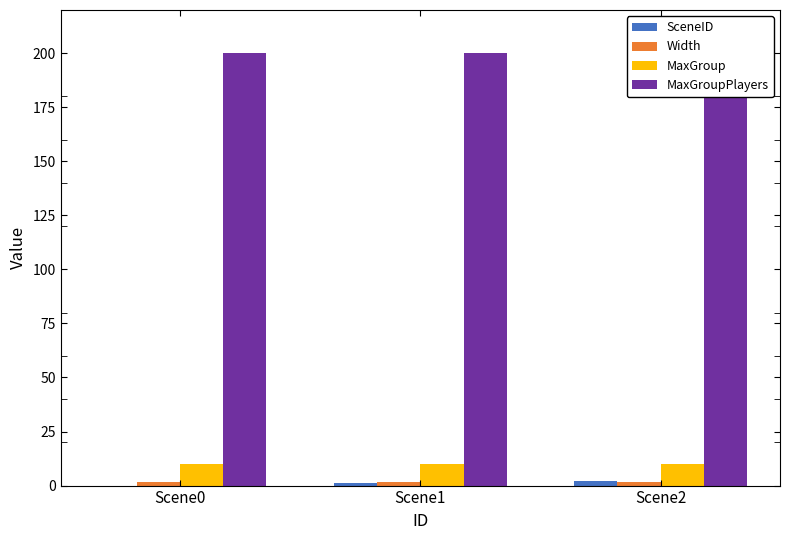

Rank the series at Scene2 from highest to lowest value.

MaxGroupPlayers, MaxGroup, SceneID, Width